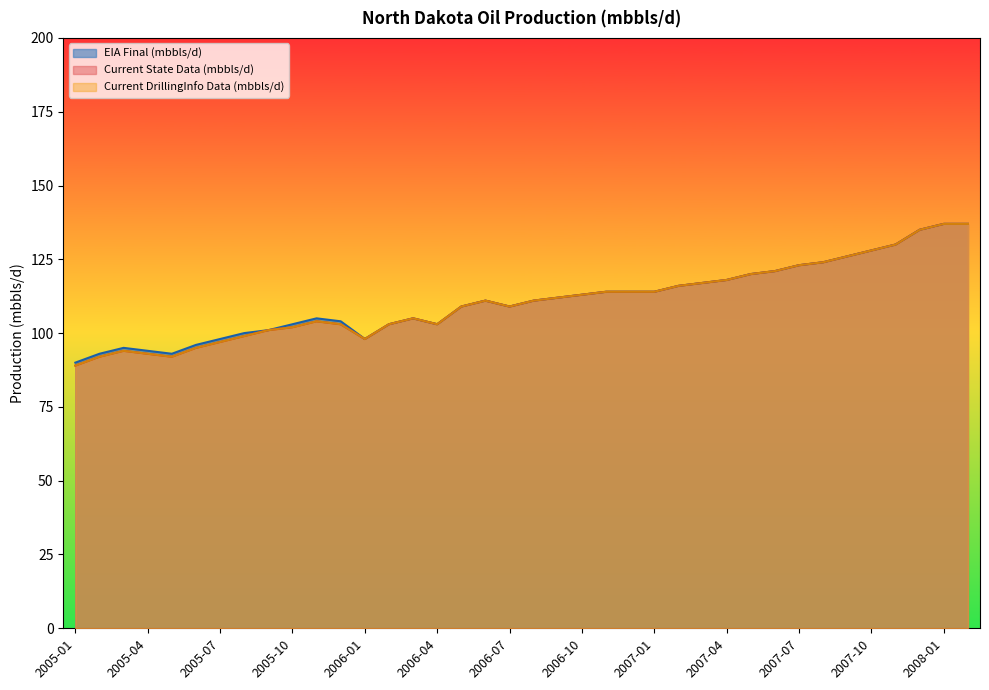

What is the difference between the maximum and minimum values in the EIA Final (mbbls/d) series?

47